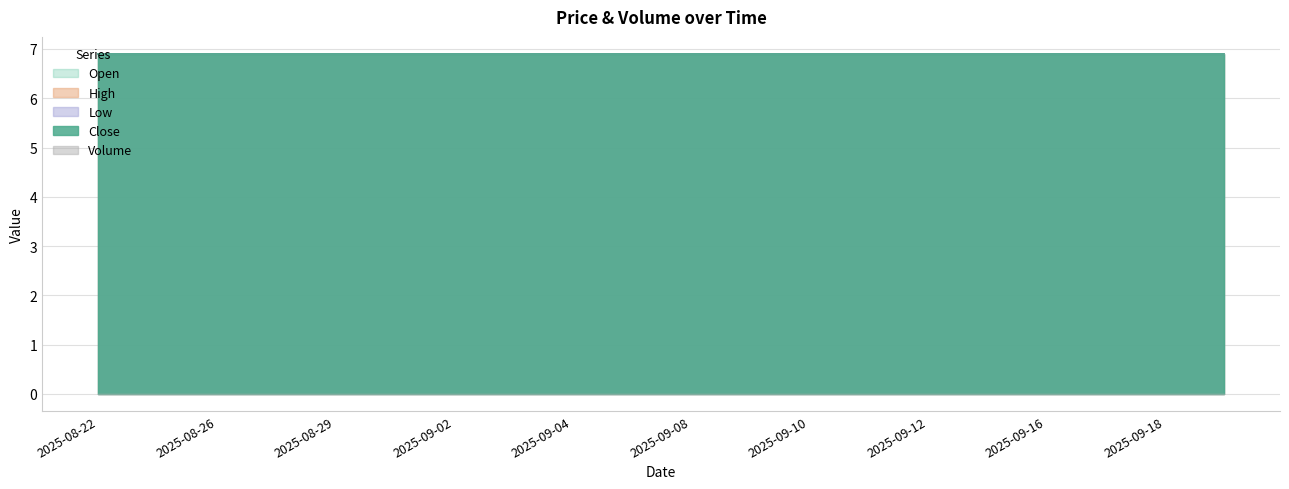

What position from the right is 2025-09-04?

12